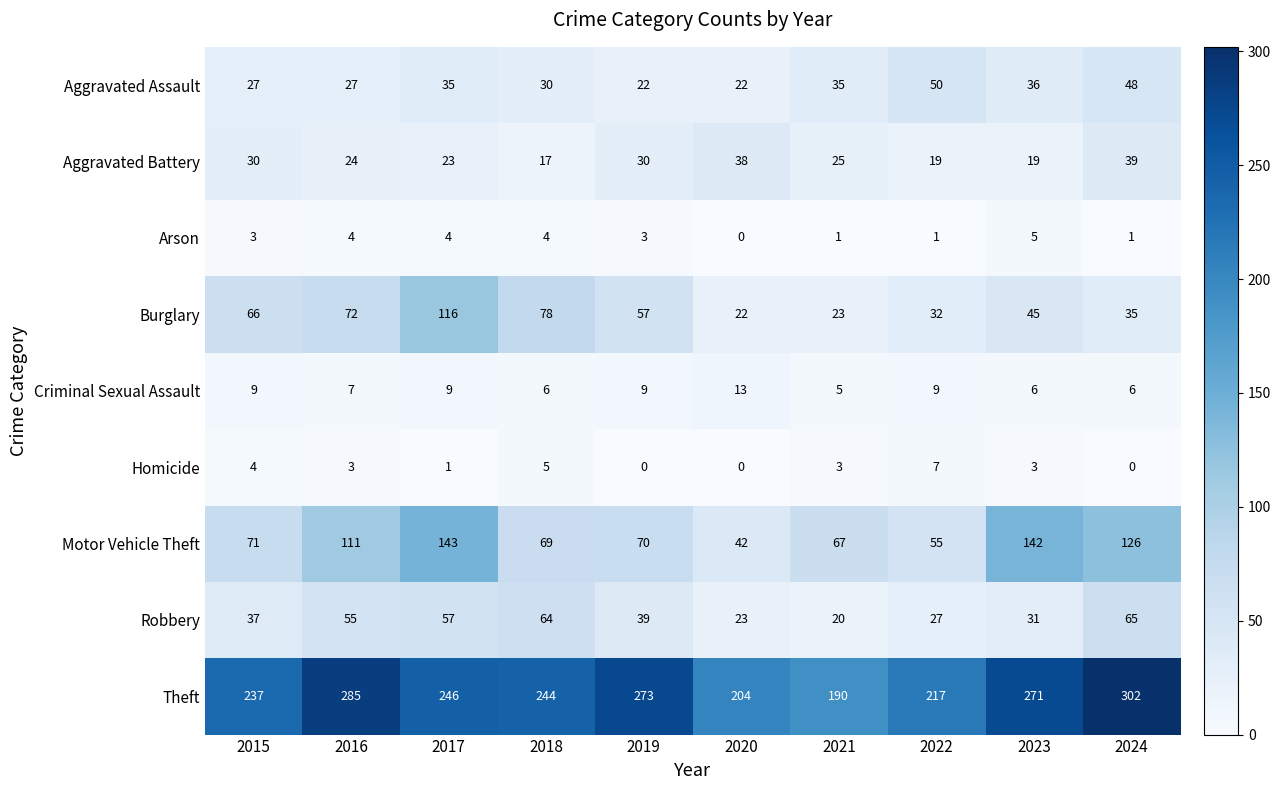

The Aggravated Battery series shows 32 at 2016. True or false?

False